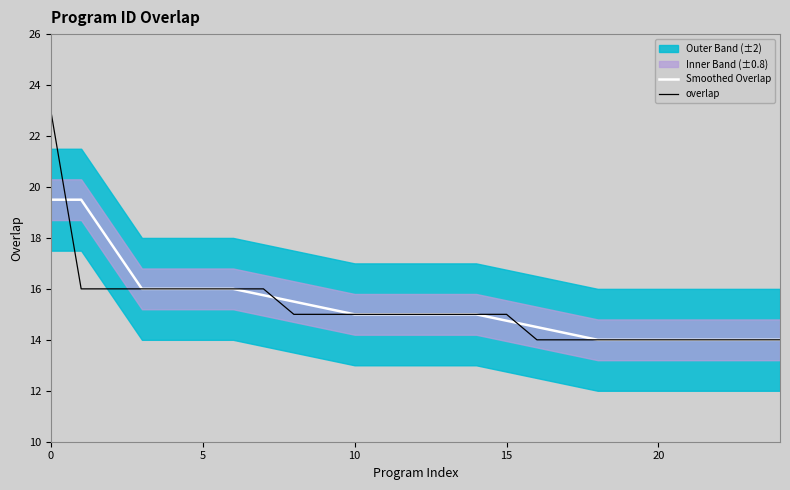

How many overlap values are between 14 and 16?

24